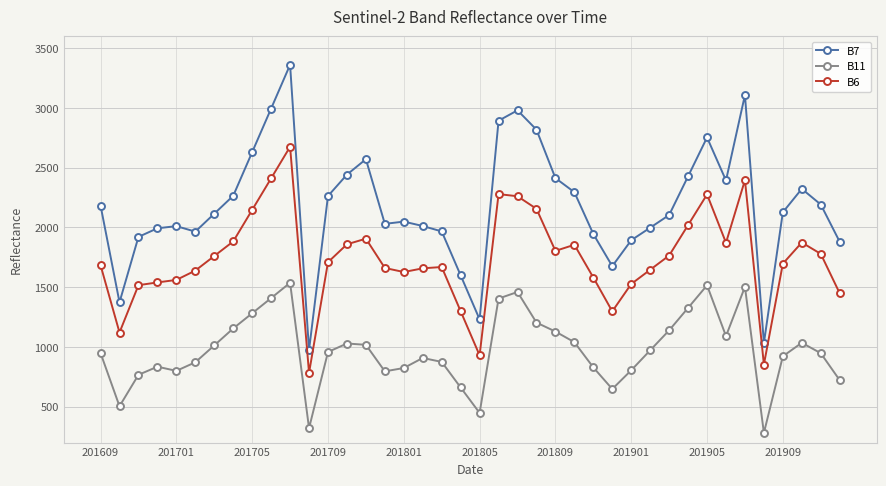

Which series has the largest total across all categories?

B7